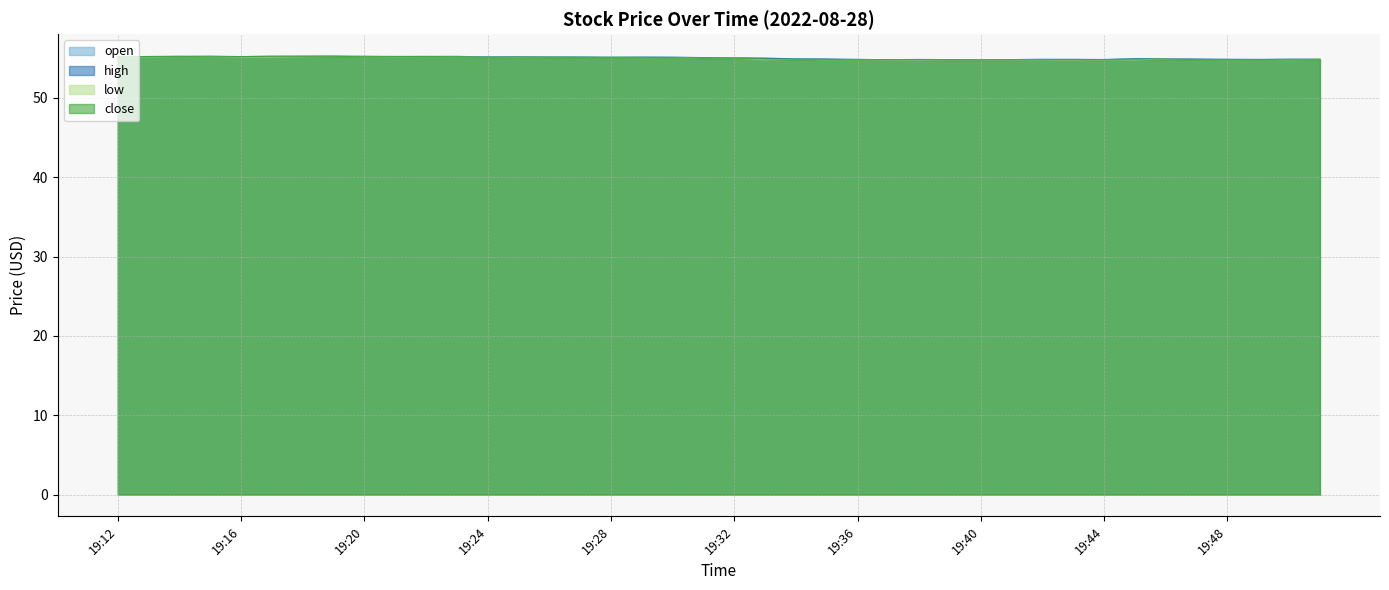

Is it true that low equals 54.8 at 19:44?

True